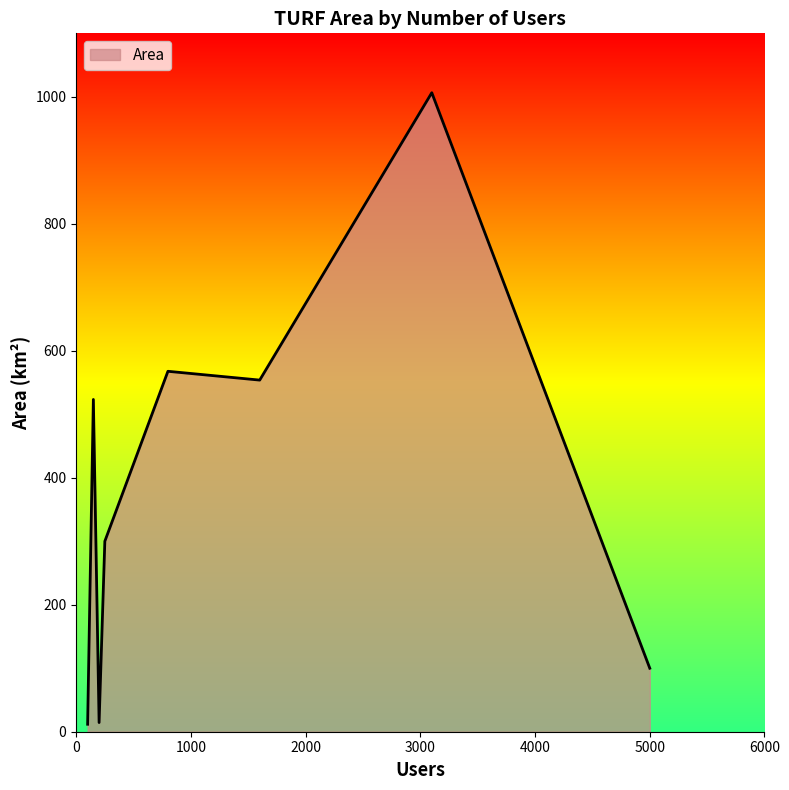

How many values are below 523?

4